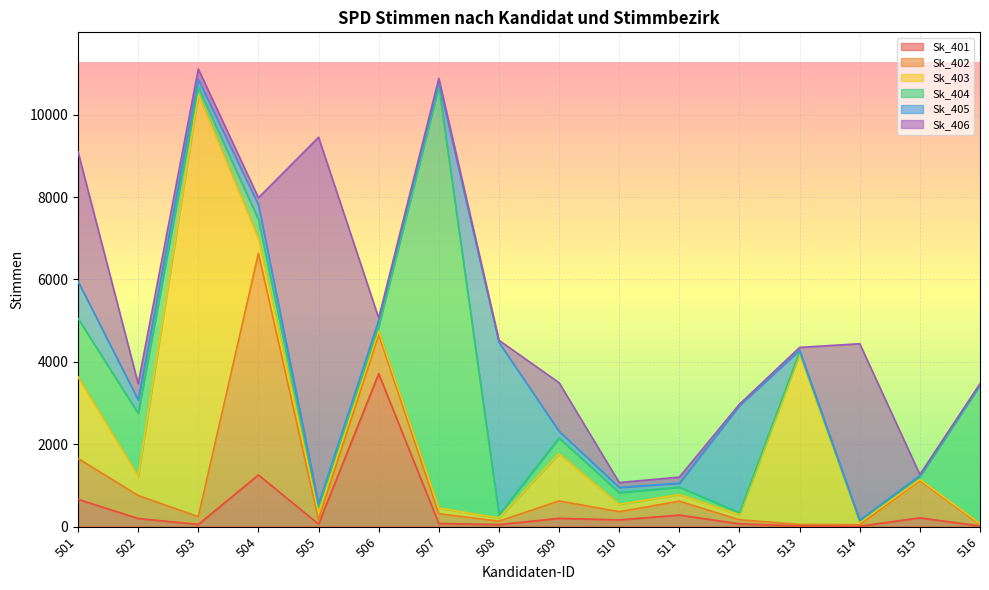

At how many categories does at least one series exceed 4629?

4